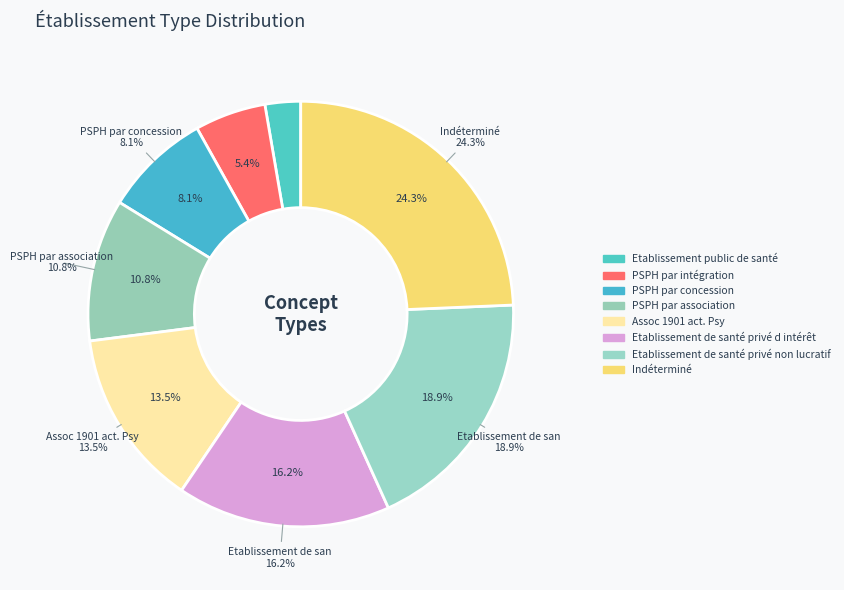

True or false: PSPH par association accounts for 11% of the total.

True